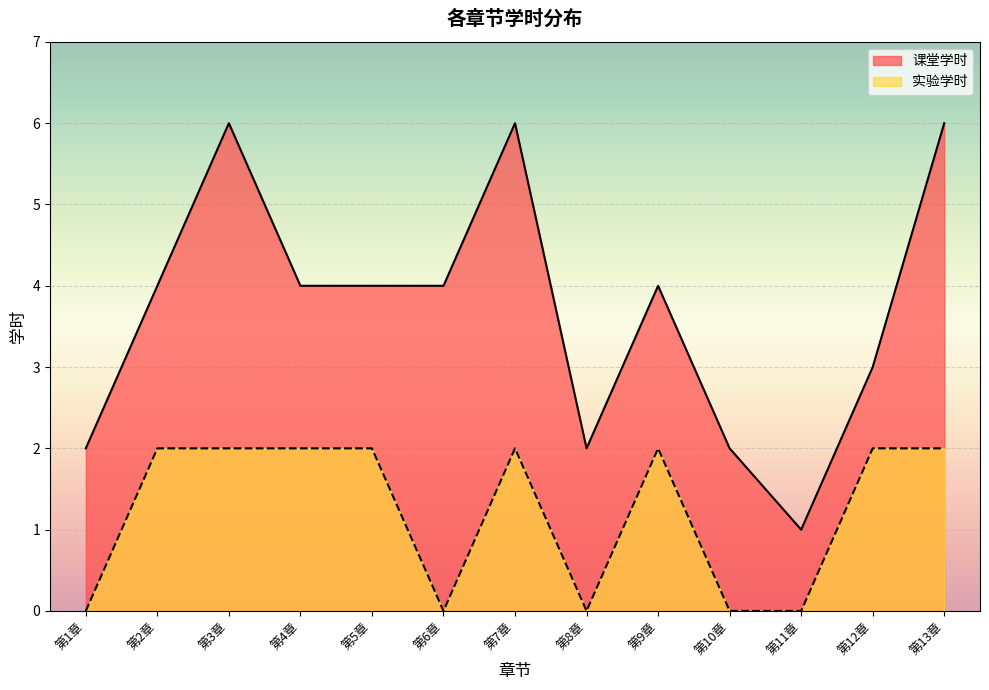

What is the highest value of the 课堂学时 series?

6